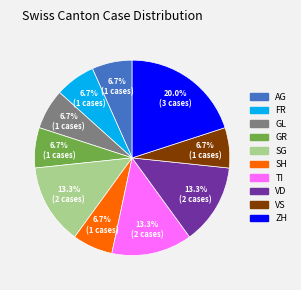

Is there a majority slice in this chart?

No